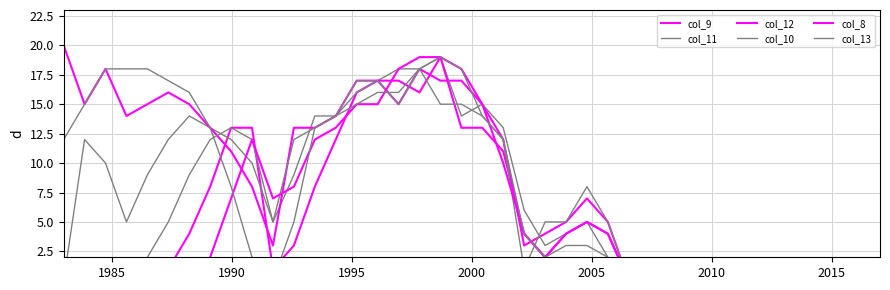

What are all the series names shown in the legend?

col_9, col_11, col_12, col_10, col_8, col_13